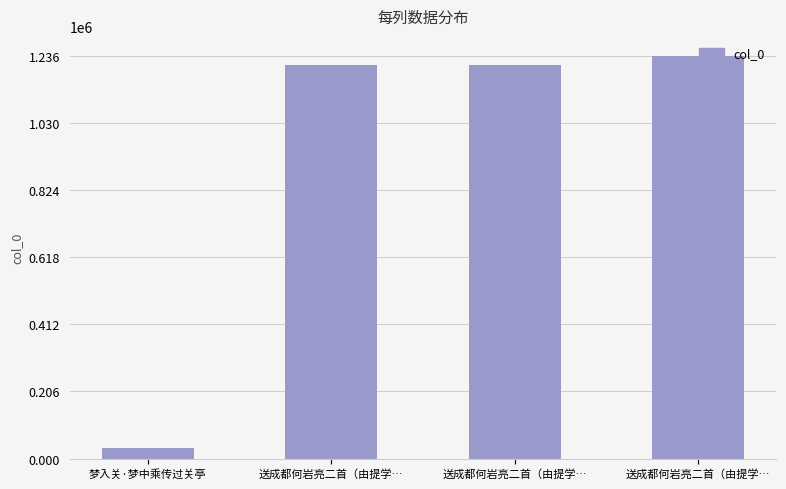

How many data points are less than 1208784?

2